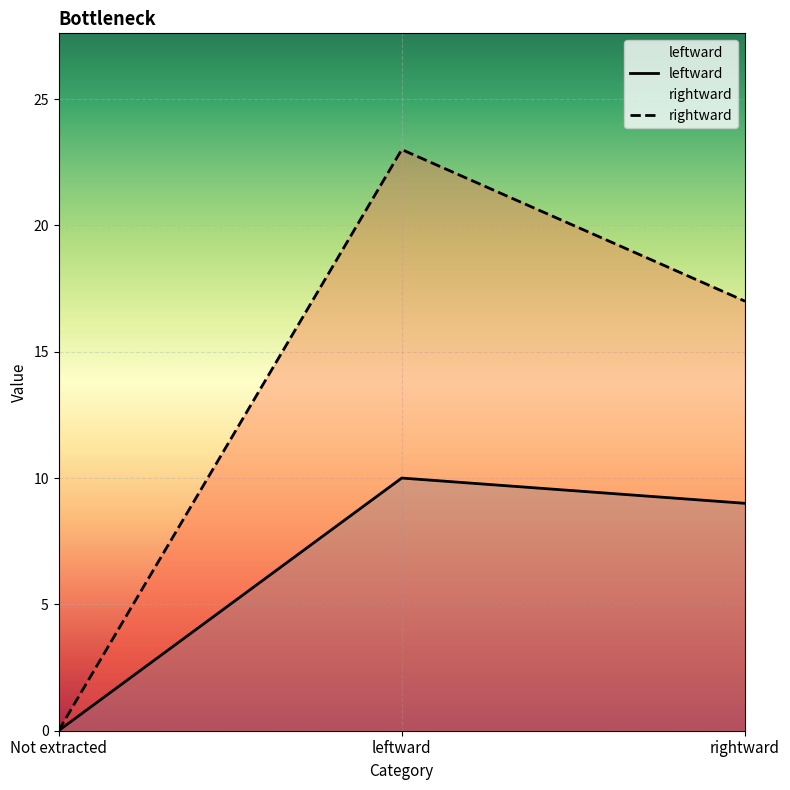

What position from the right is Not extracted?

3